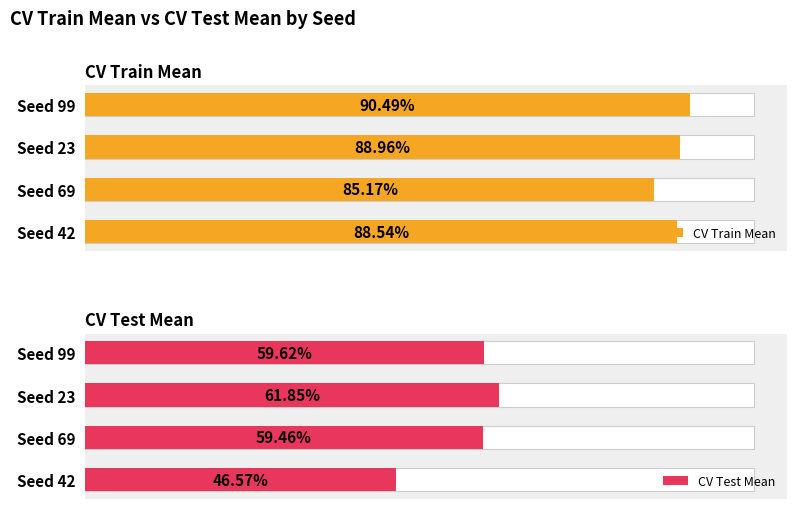

Between Seed 23 and Seed 99, which series saw the biggest shift?

CV Test Mean